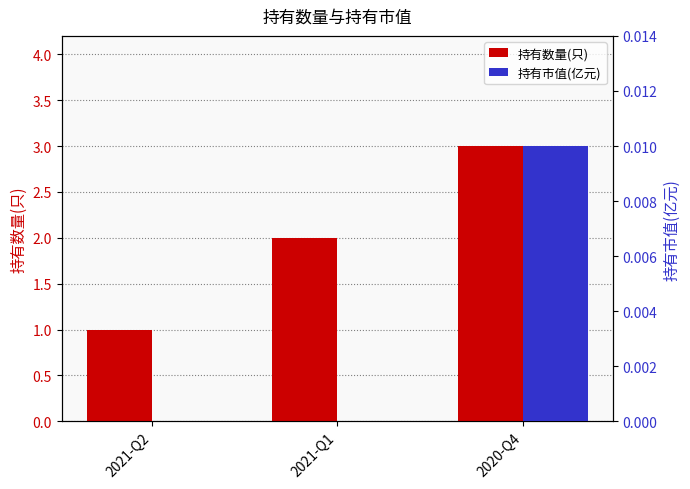

What is the lowest value of the 持有数量(只) series?

1.0